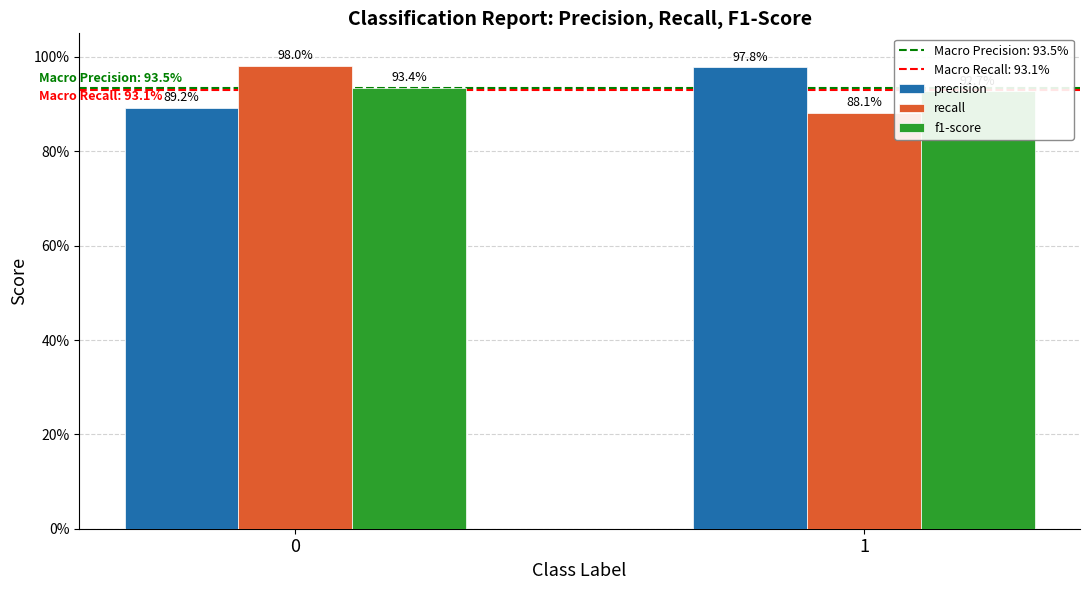

Is it true that f1-score equals 1.5 at 1?

False